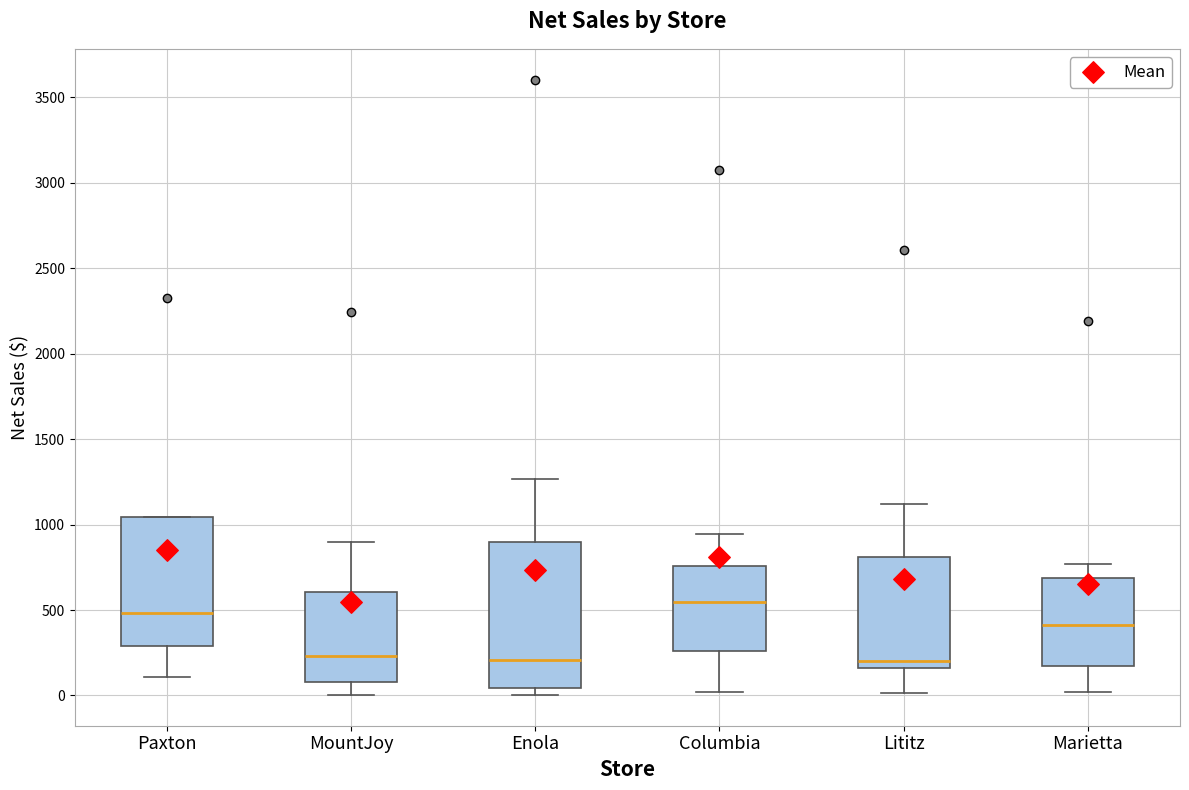

Where does the median line of the box for MountJoy sit on the y-axis? The values are not printed on the chart, so give them approximately, as read against the axis.

250